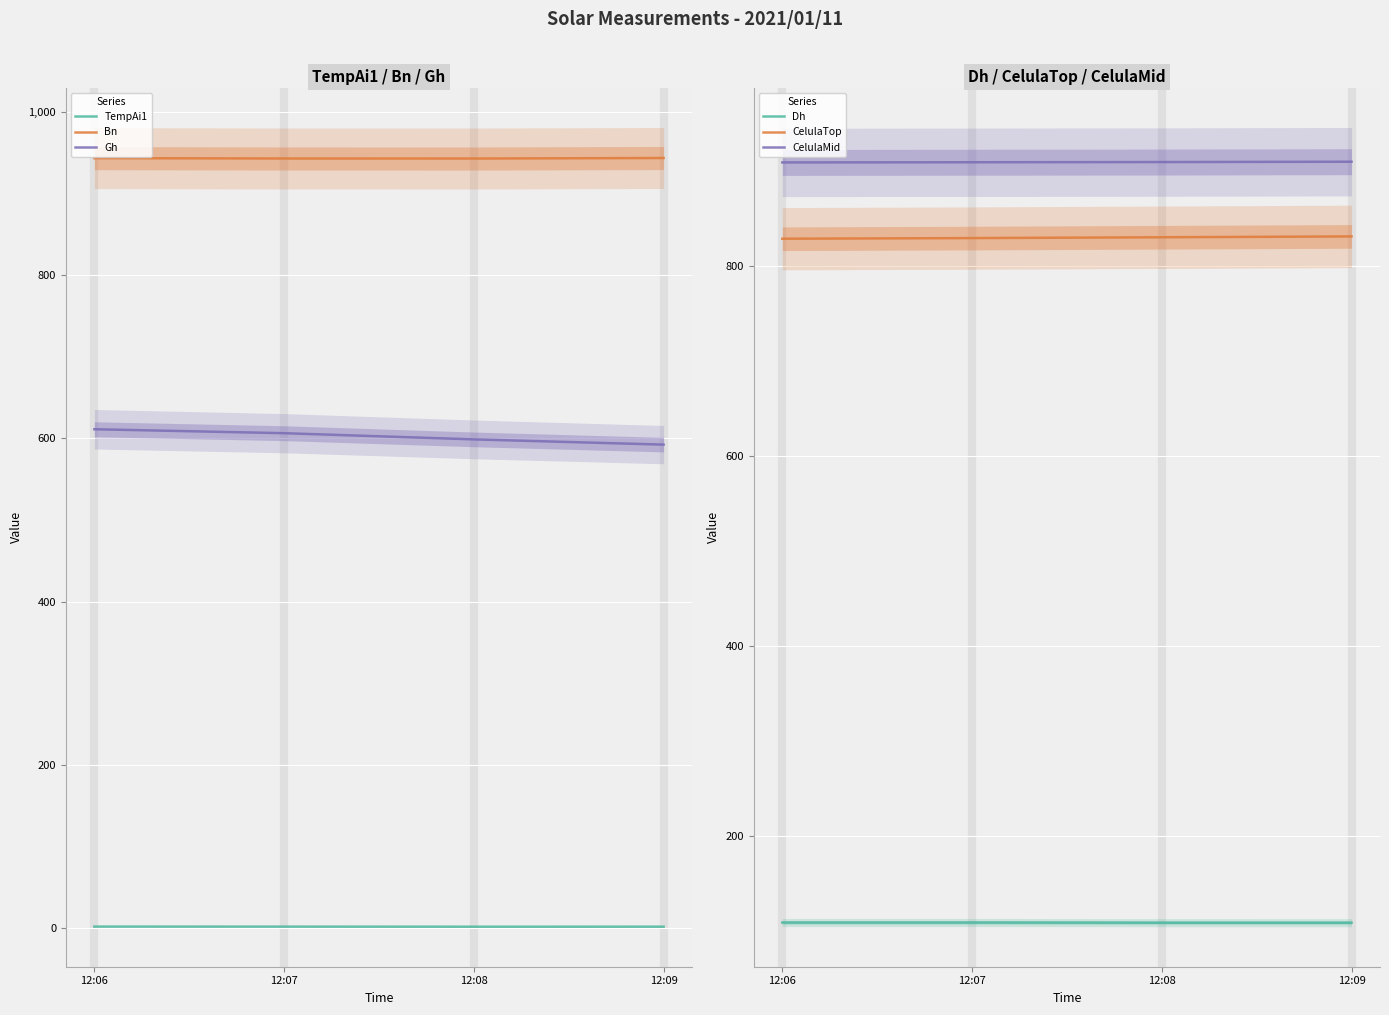

Which series has the largest total across all categories?

Bn